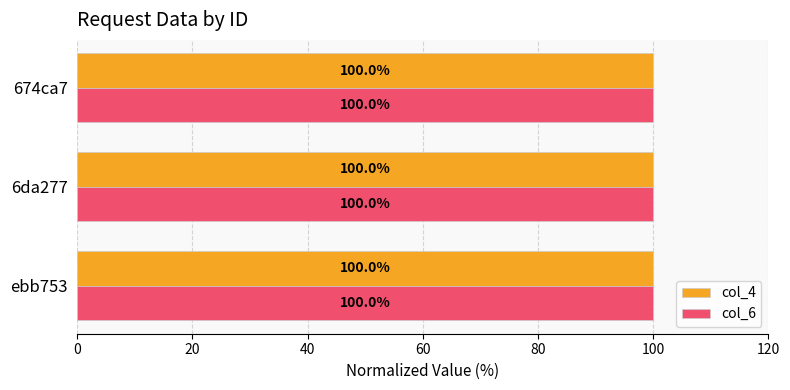

What is the average value of the col_6 series?

100.0